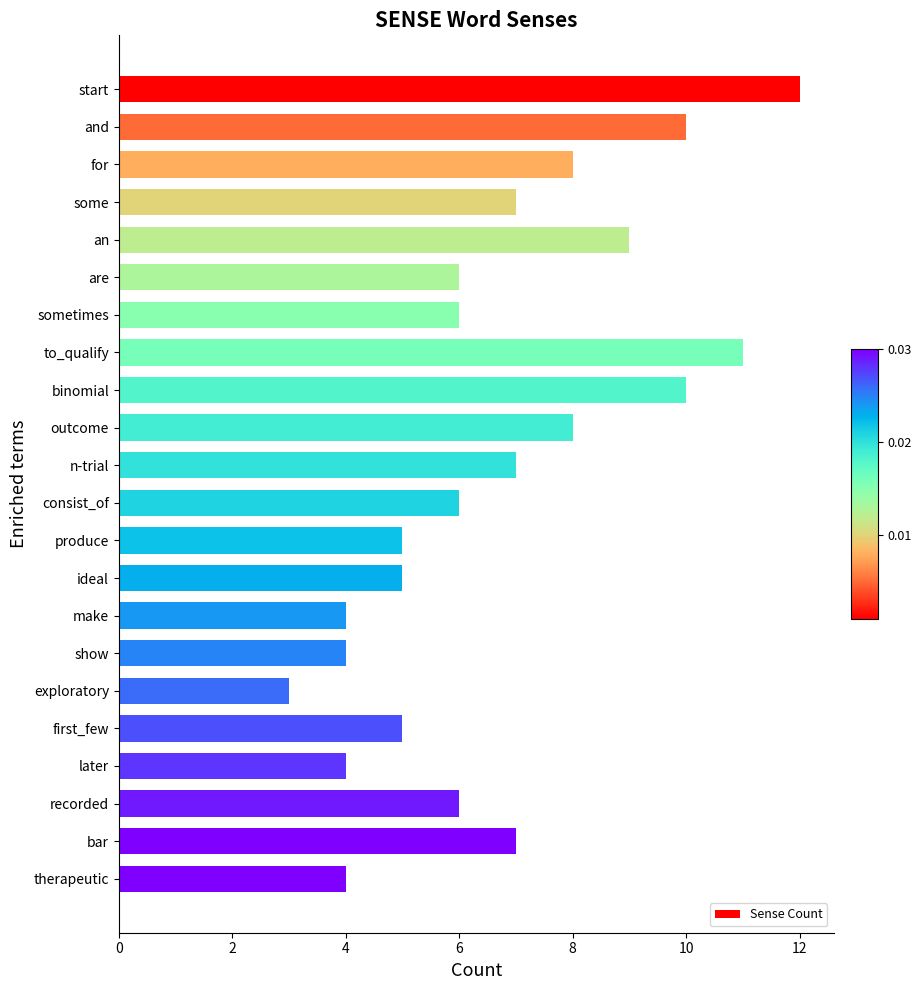

Reading top to bottom, what are all the values shown in this chart?

start=12	and=10	for=8	some=7	an=9	are=6	sometimes=6	to_qualify=11	binomial=10	outcome=8	n-trial=7	consist_of=6	produce=5	ideal=5	make=4	show=4	exploratory=3	first_few=5	later=4	recorded=6	bar=7	therapeutic=4